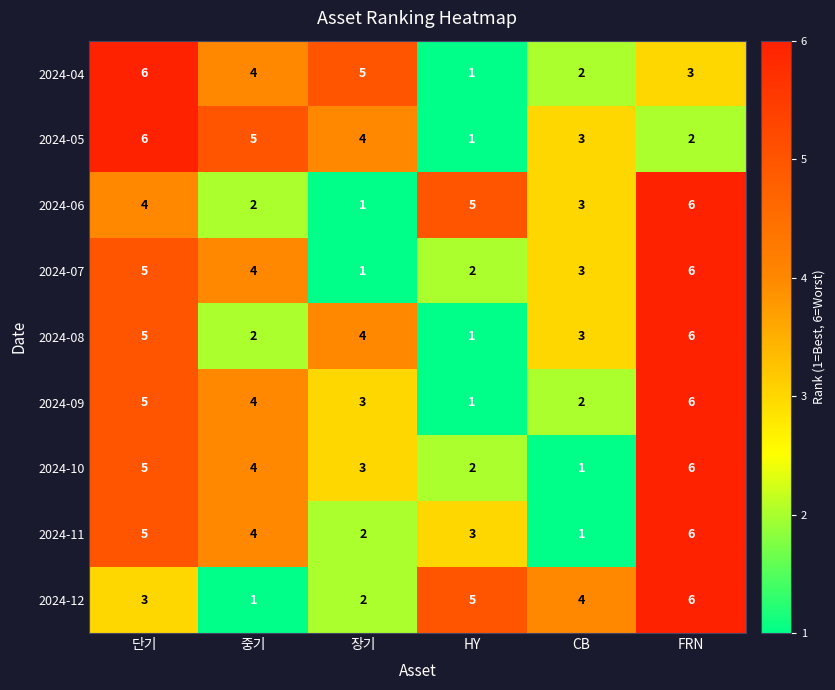

What is the spread (max minus min) of values at 장기?

4